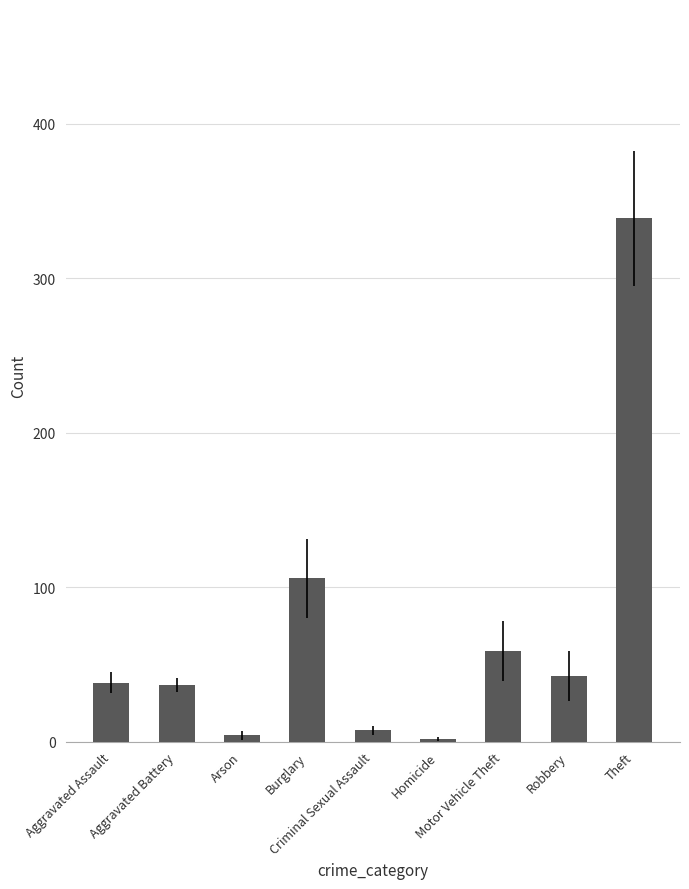

Between Aggravated Battery and Theft, which is larger?

Theft